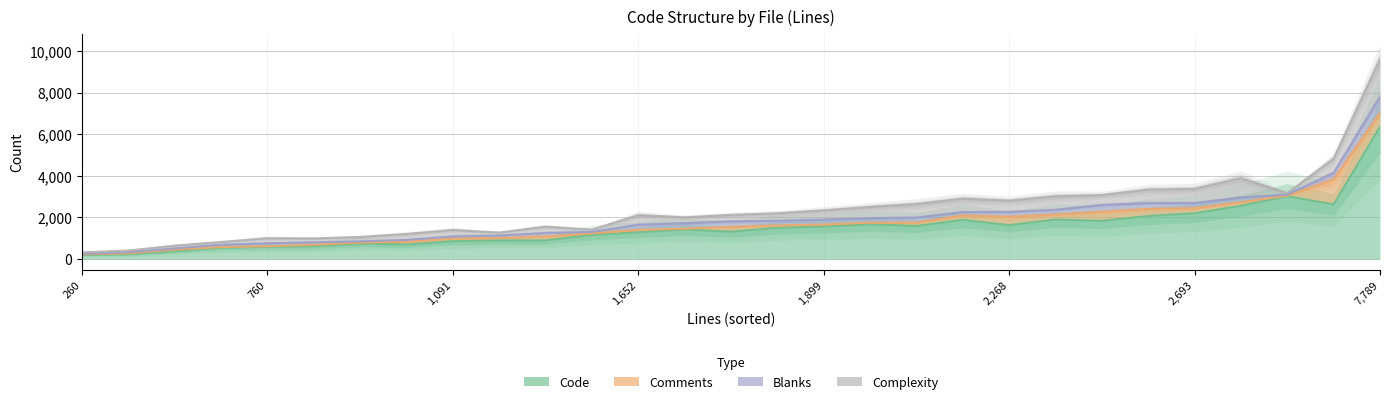

What is the difference between the second highest and minimum values in the Comments series?

3581